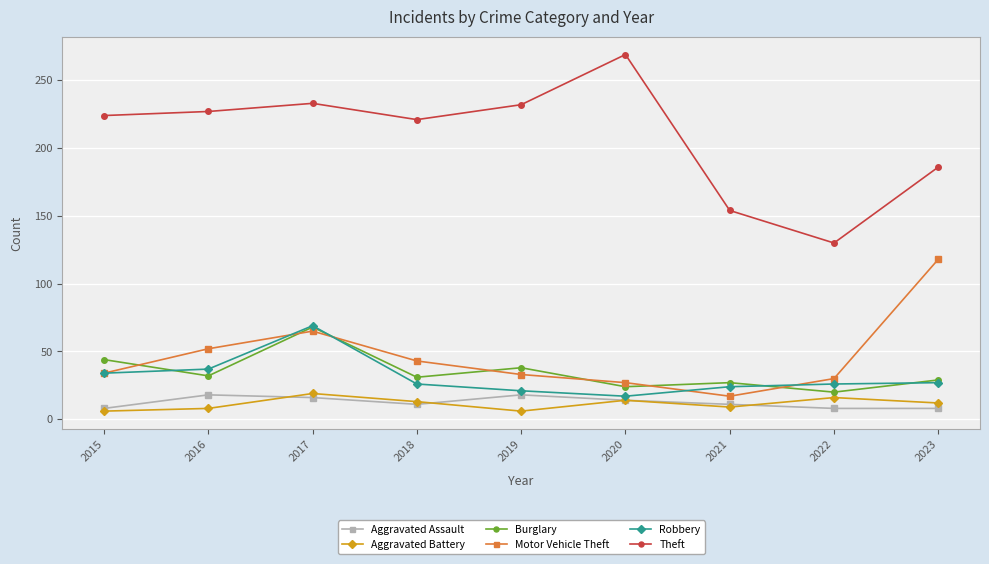

Which label corresponds to the largest value in the chart?

2020